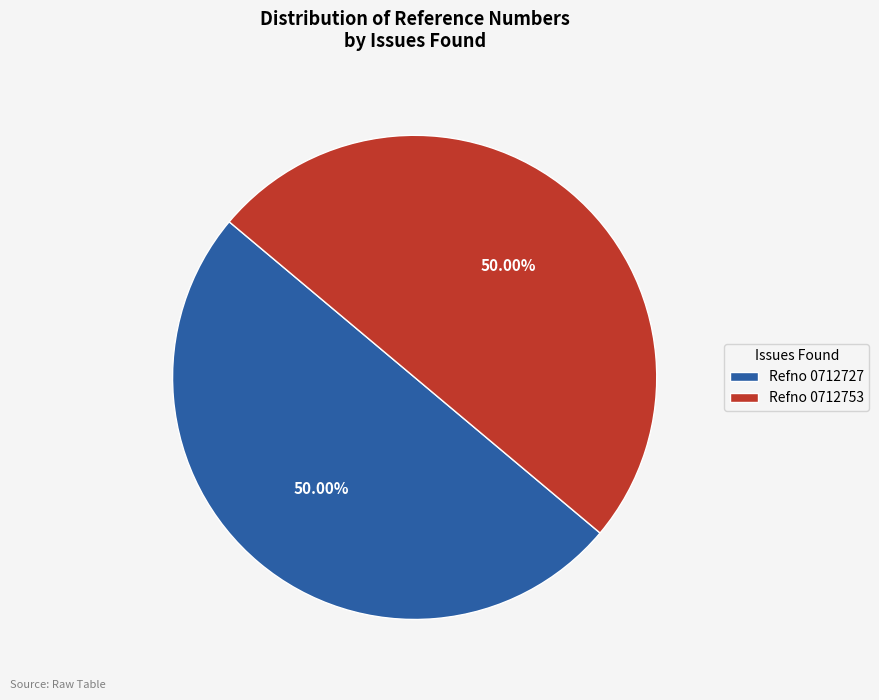

What is the ratio of the value at Refno 0712753 to the value at Refno 0712727?

1.0